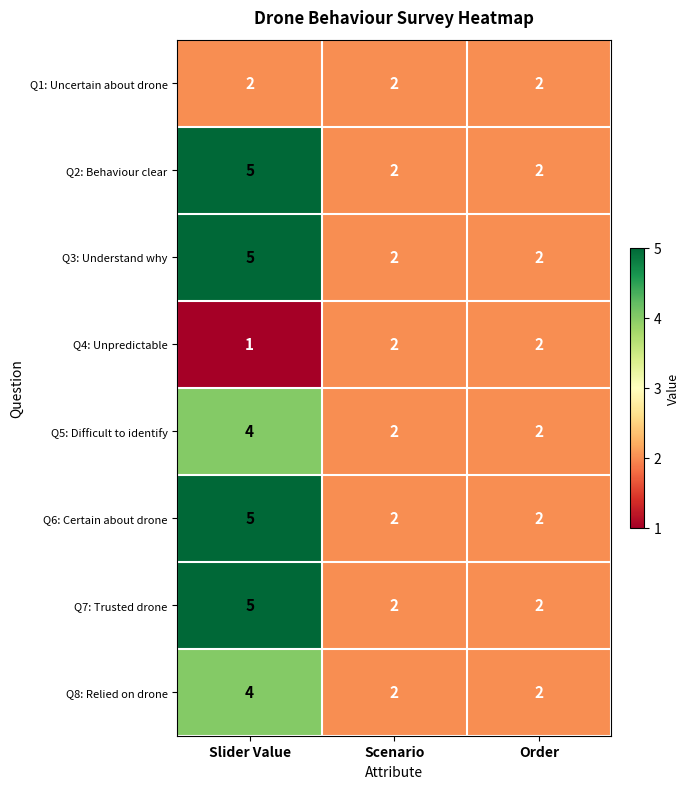

What is the maximum value shown in the chart?

5